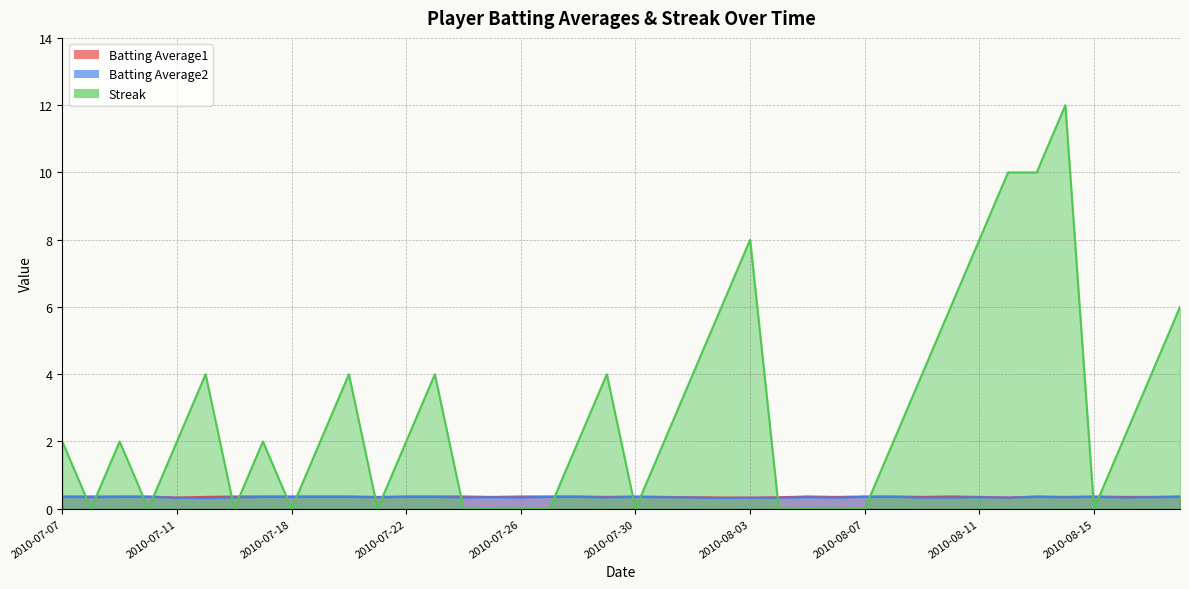

Does the chart have visible grid lines?

Yes